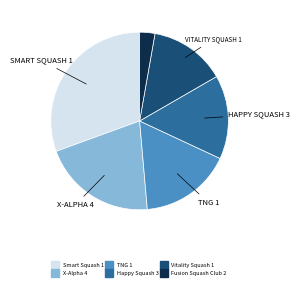

The TNG 1 slice represents 17% of the pie. True or false?

True